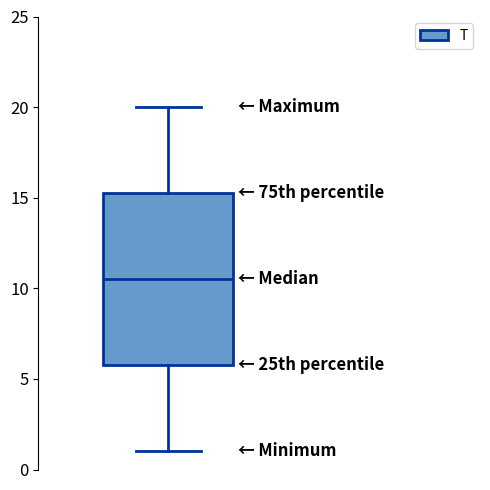

Where is the lower edge of the box on the y-axis? The values are not printed on the chart, so give them approximately, as read against the axis.

6.0